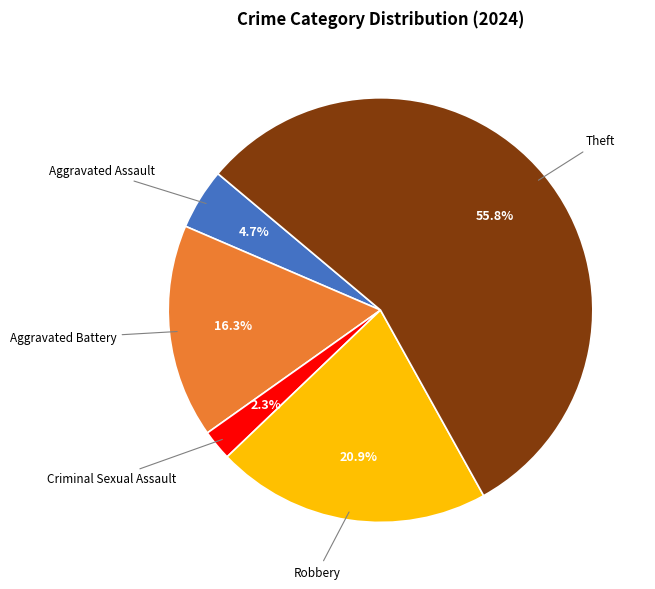

Does any single category account for the majority?

Yes